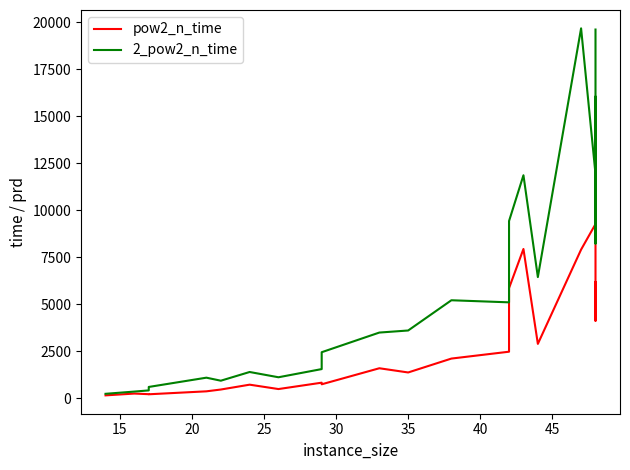

Which series has the largest total across all categories?

2_pow2_n_time